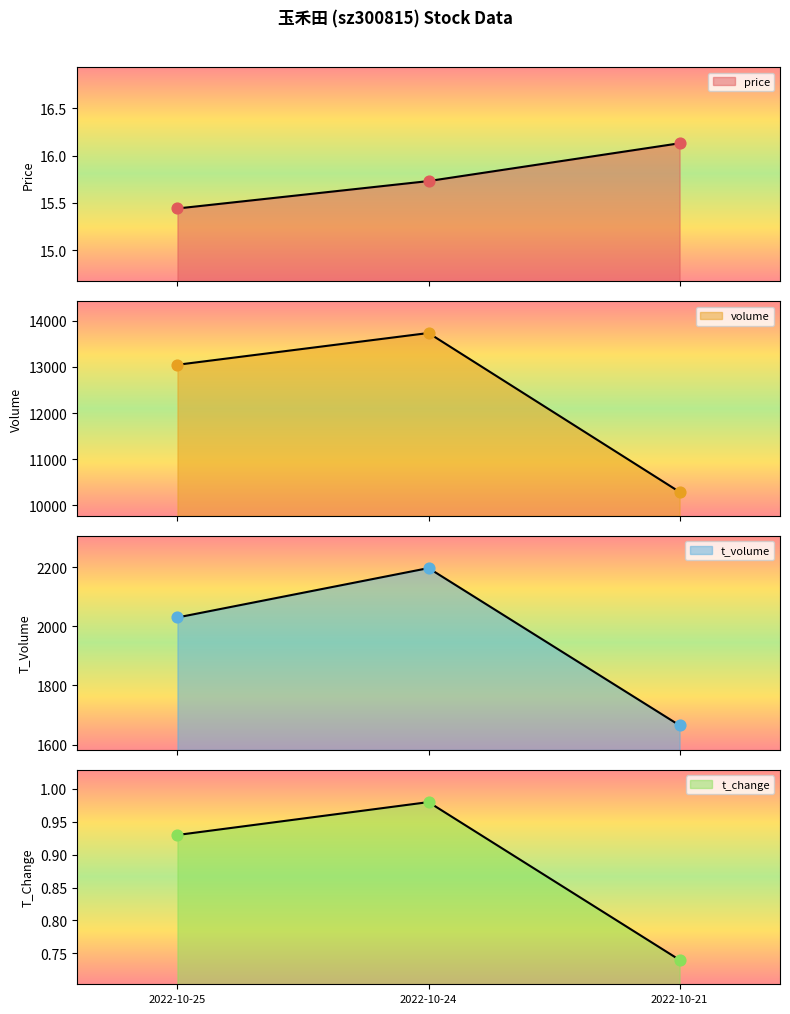

At which category is the sum across all series the highest?

2022-10-24